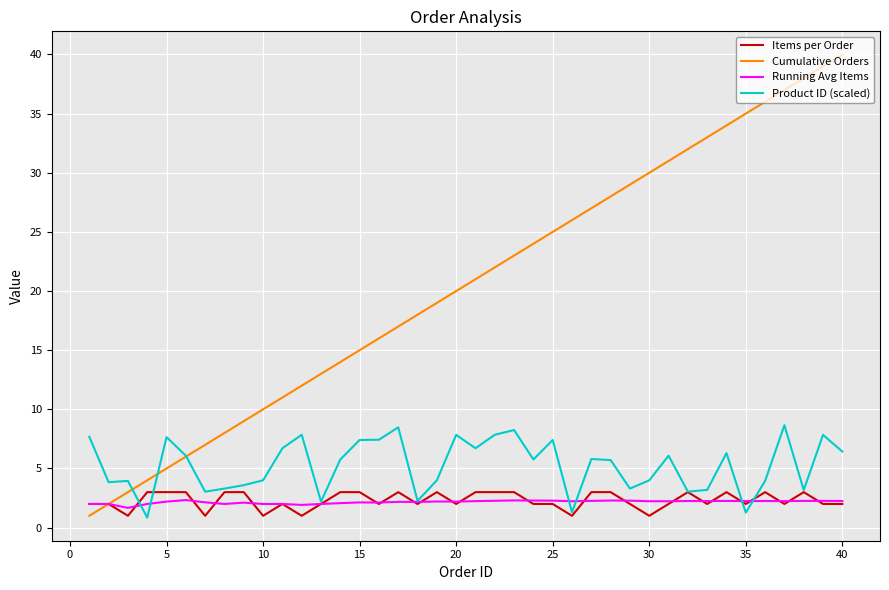

What is the greatest value displayed?

40.0